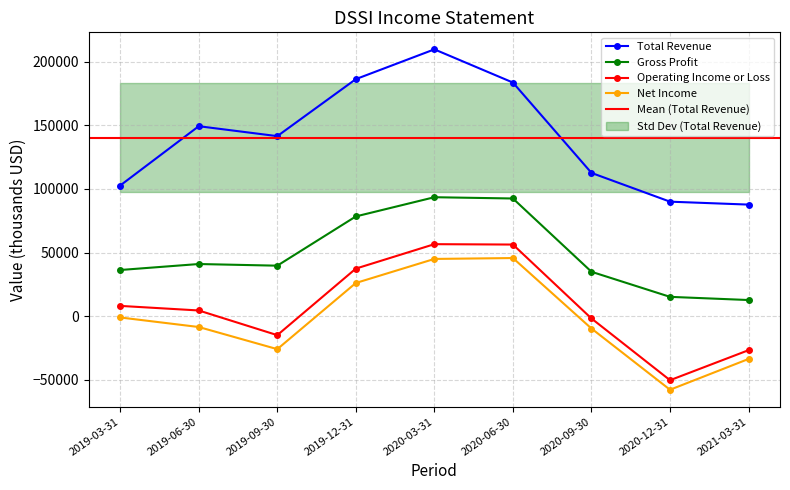

What are all the series names shown in the legend?

Total Revenue, Gross Profit, Operating Income or Loss, Net Income